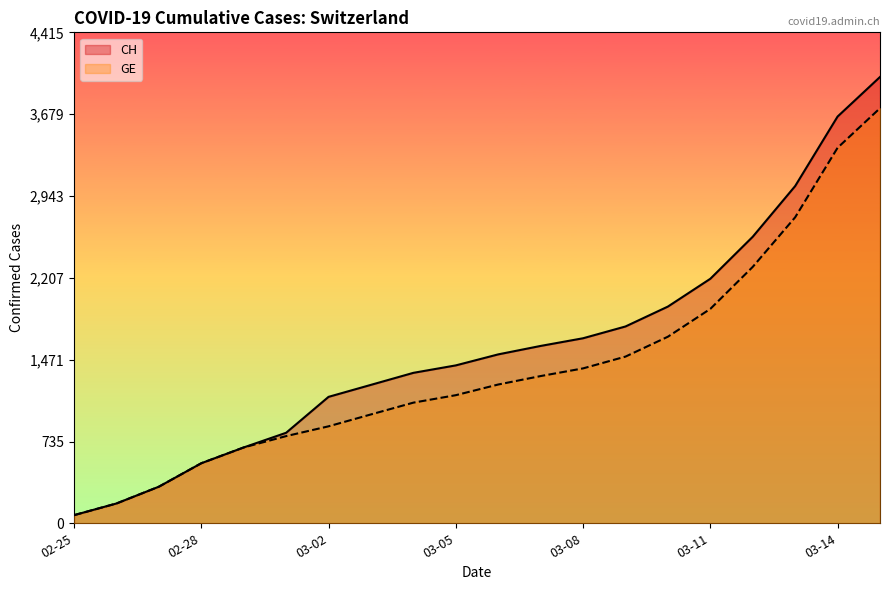

What is the total value across all series at 03-05?

2572